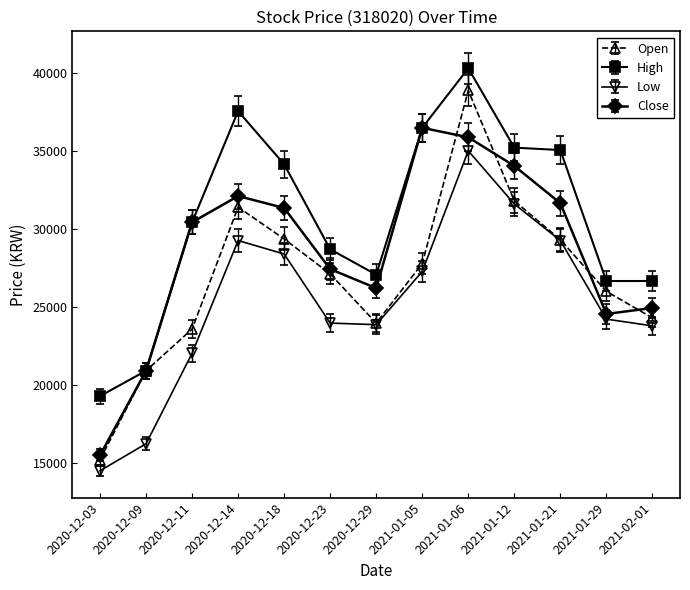

Which series has the largest range (max minus min)?

Open